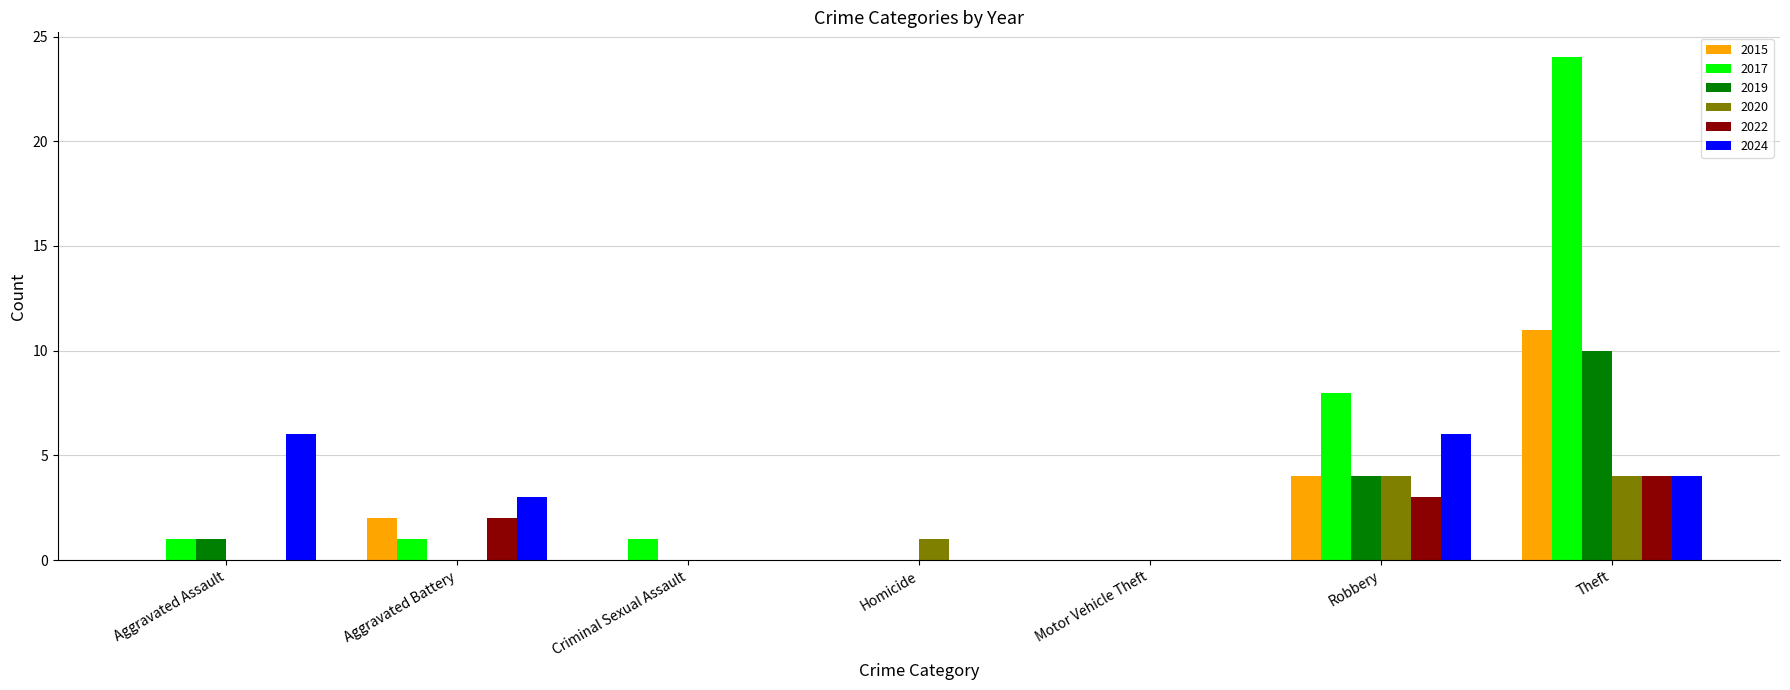

Is the value of 2020 at Motor Vehicle Theft greater than the value of 2015 at Robbery?

No